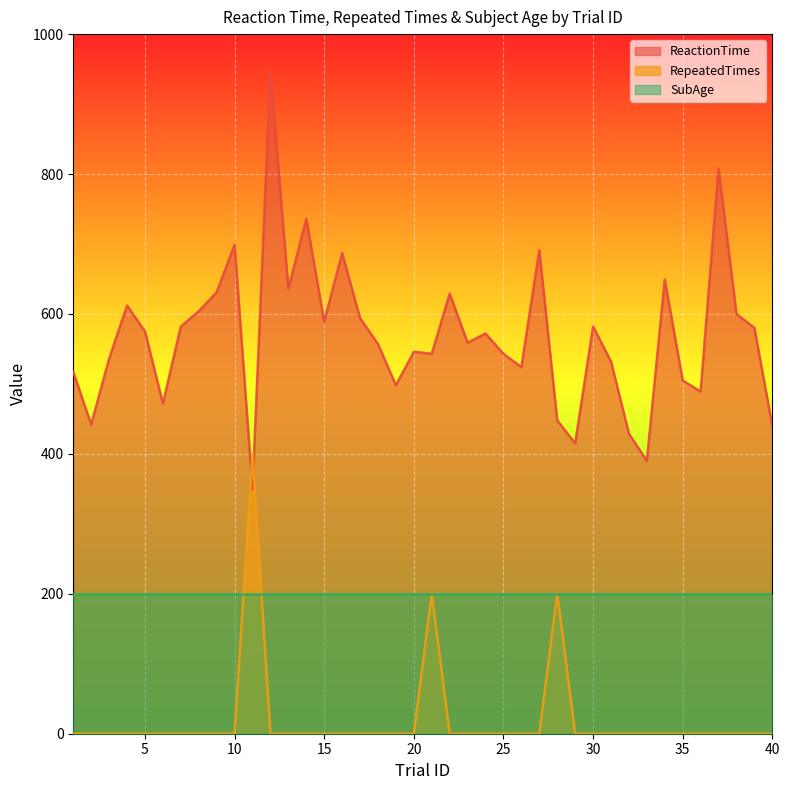

Is it true that ReactionTime equals 850 at 25?

False